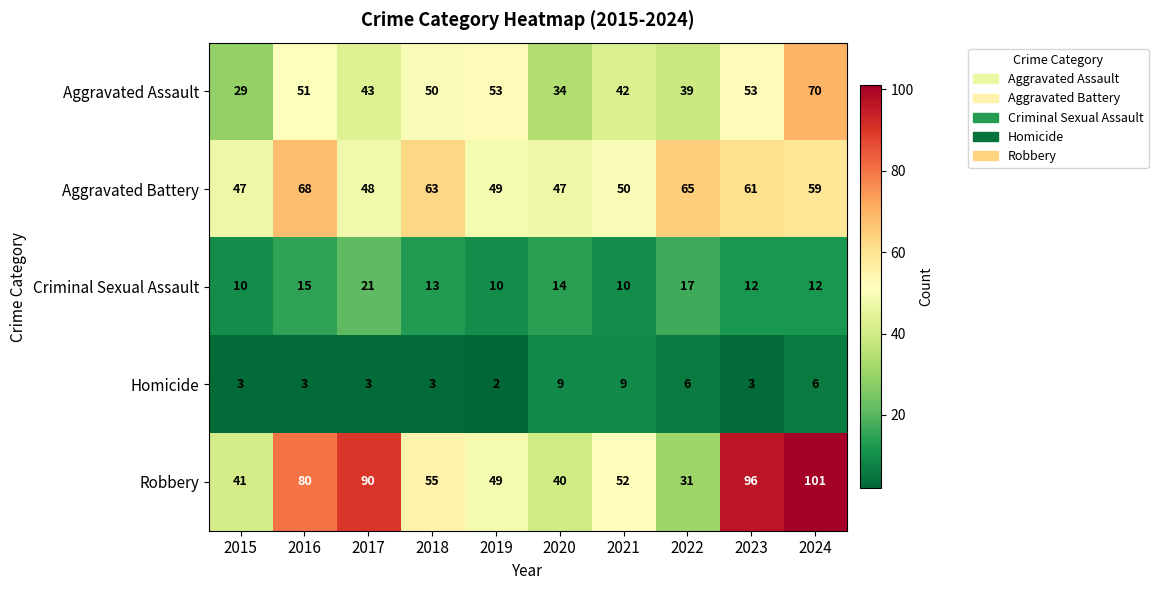

What is the average value of the Robbery series?

64